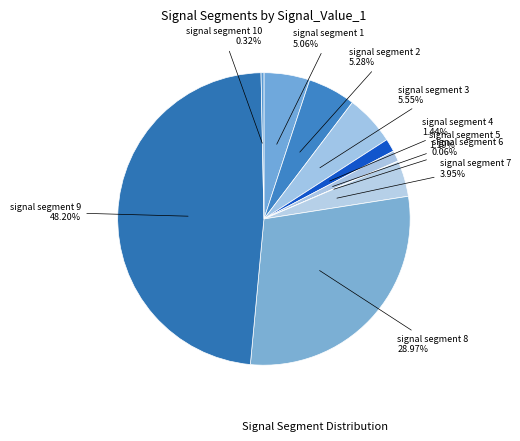

To the nearest percent, what is the difference between the largest and smallest slice percentages?

48%